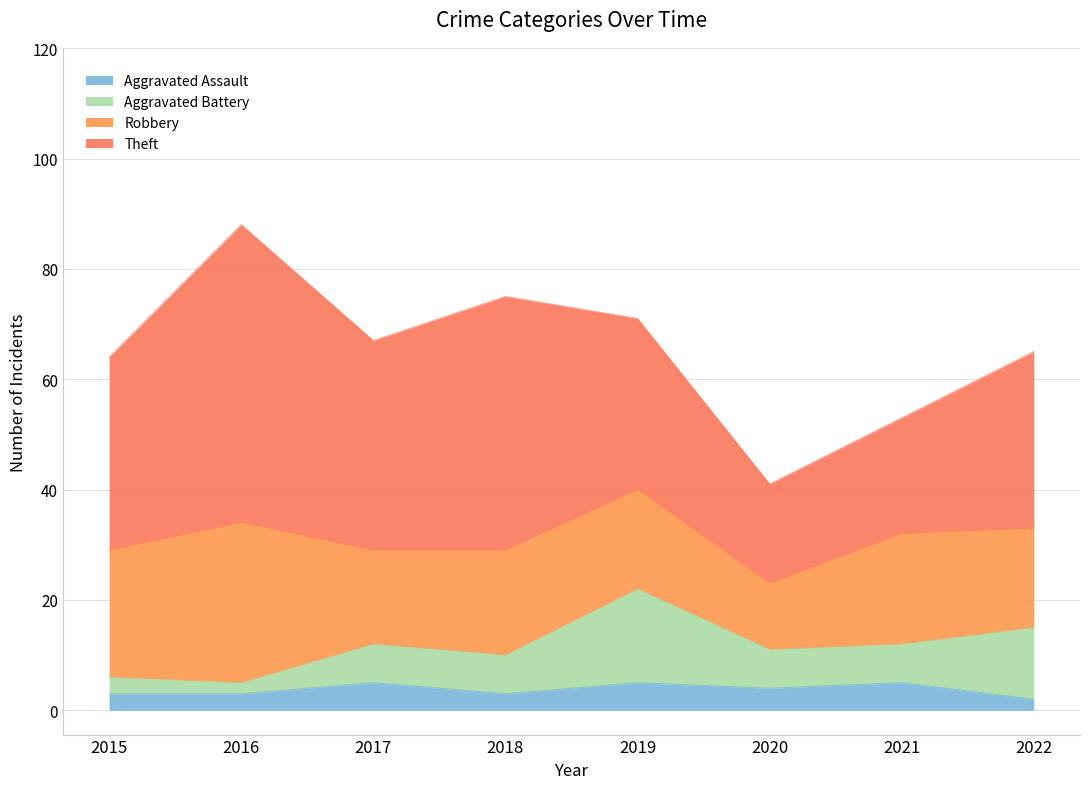

List the labels in order of Robbery value, largest first.

2016, 2015, 2021, 2018, 2019, 2022, 2017, 2020